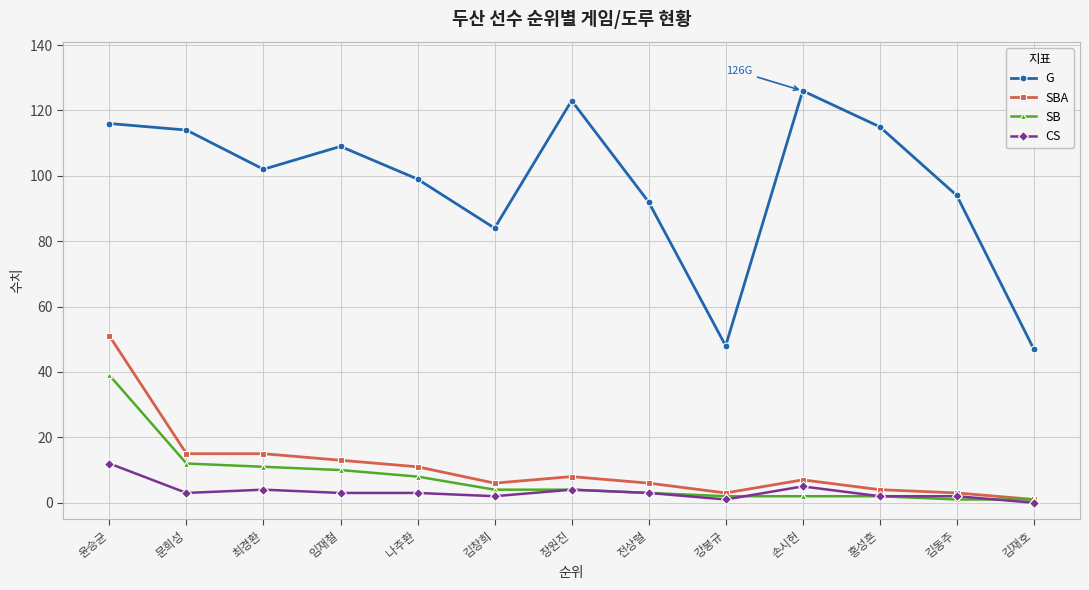

Which category has the highest value in the SBA series?

윤승균